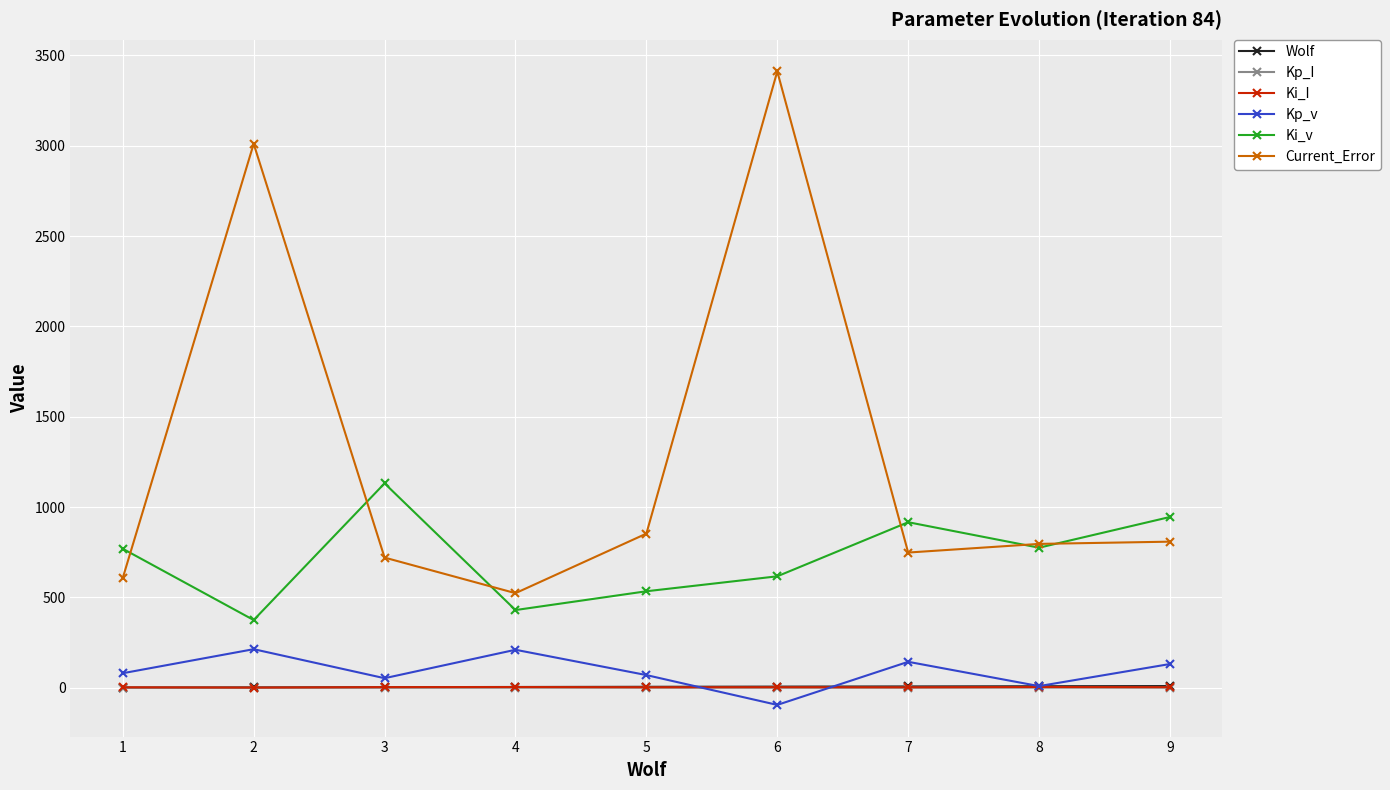

At which category does Ki_v reach its first local valley?

2